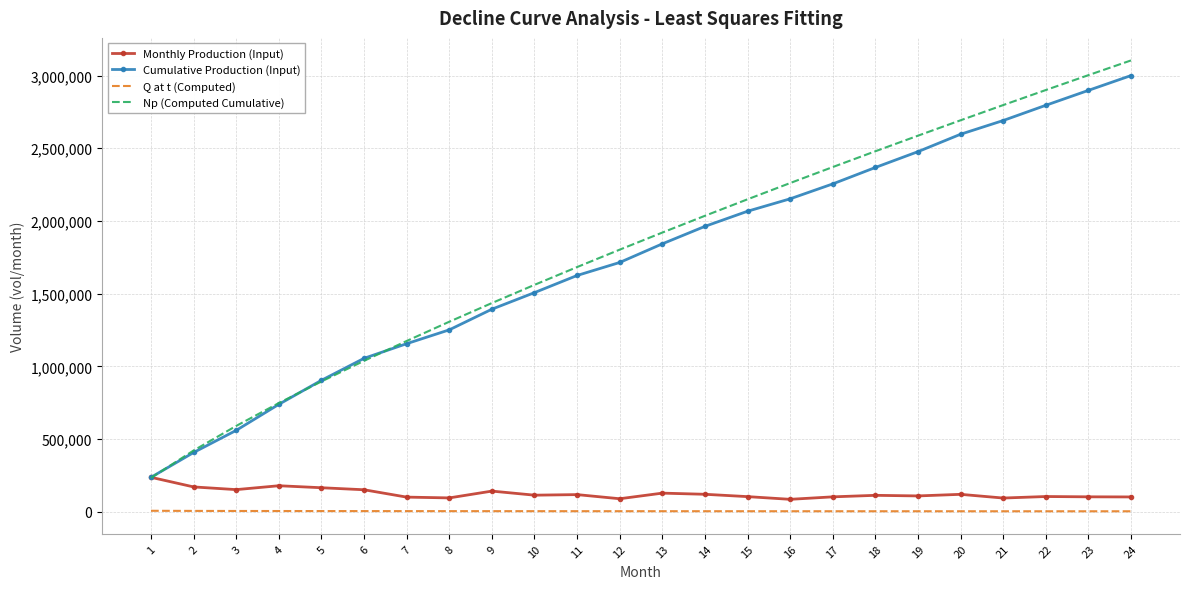

True or false: Q at t (Computed) and Np (Computed Cumulative) intersect in this chart.

False